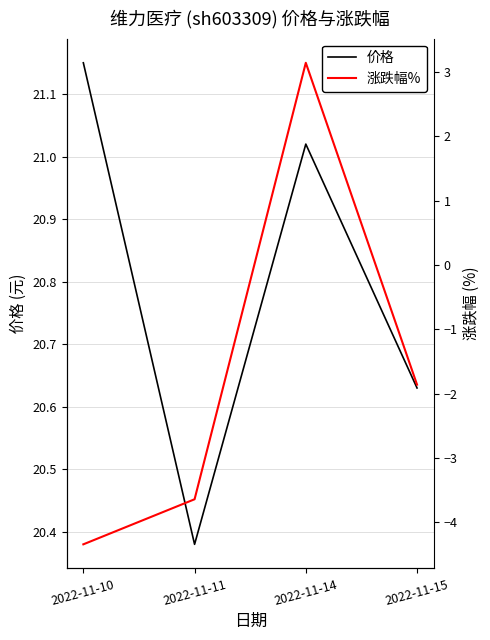

Is this an area chart (filled region under the line)?

No